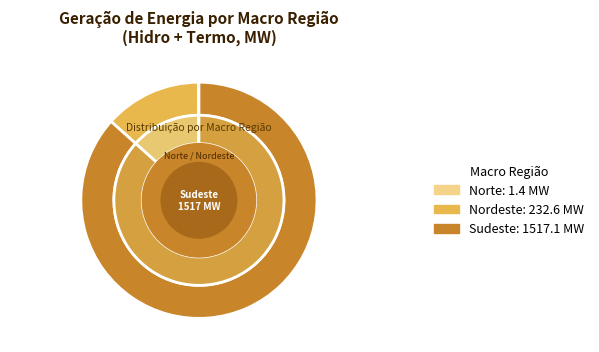

Is it true that Sudeste is 75% of the pie?

False